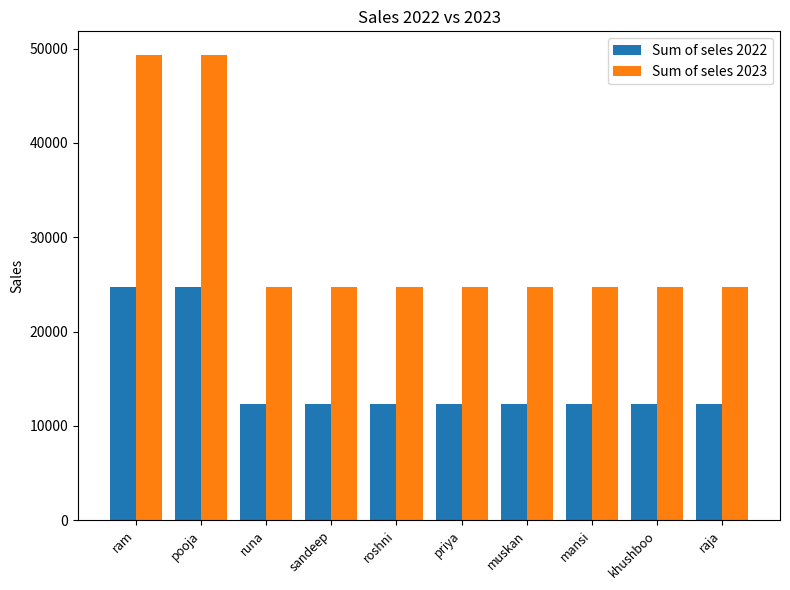

The Sum of seles 2023 series shows 39113 at runa. True or false?

False